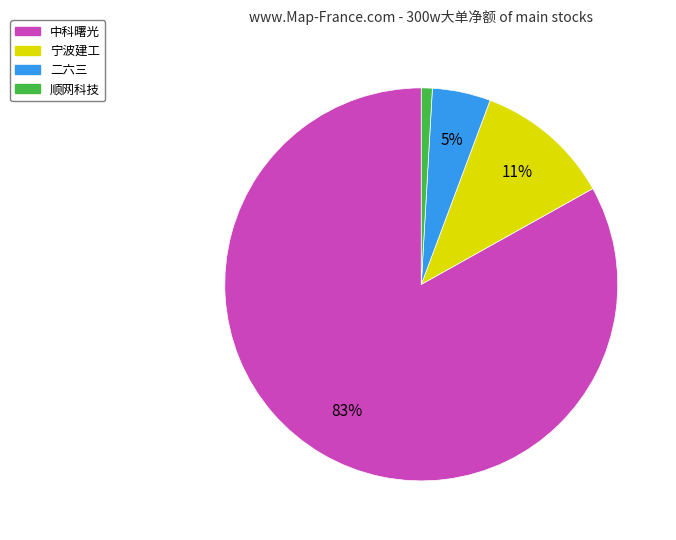

Count the number of slices in the pie.

4